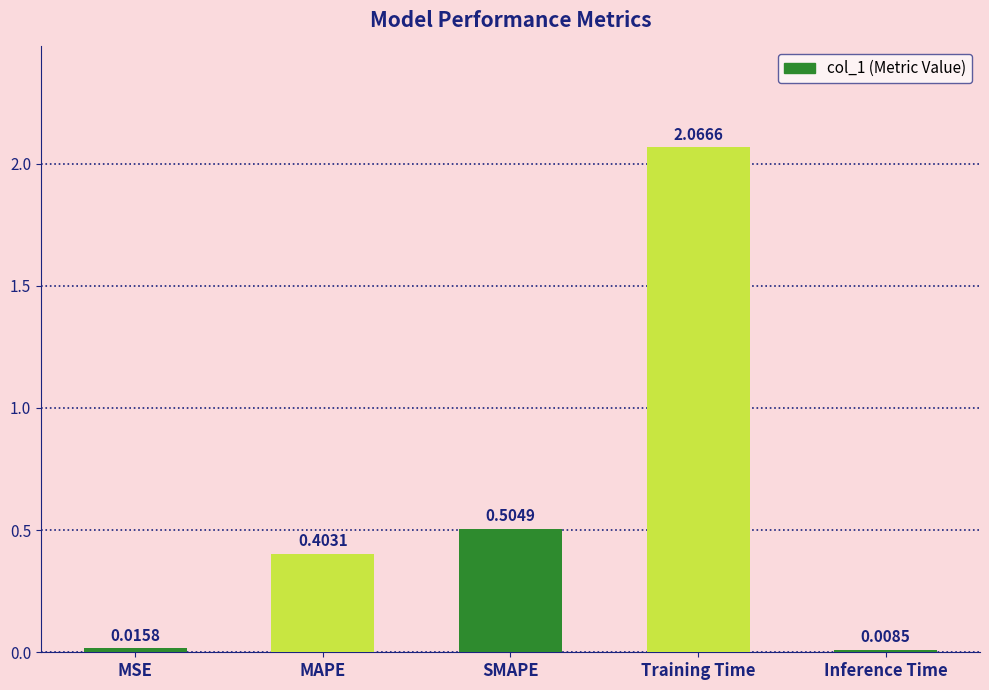

The chart shows a value of 0.6 at MAPE. True or false?

False